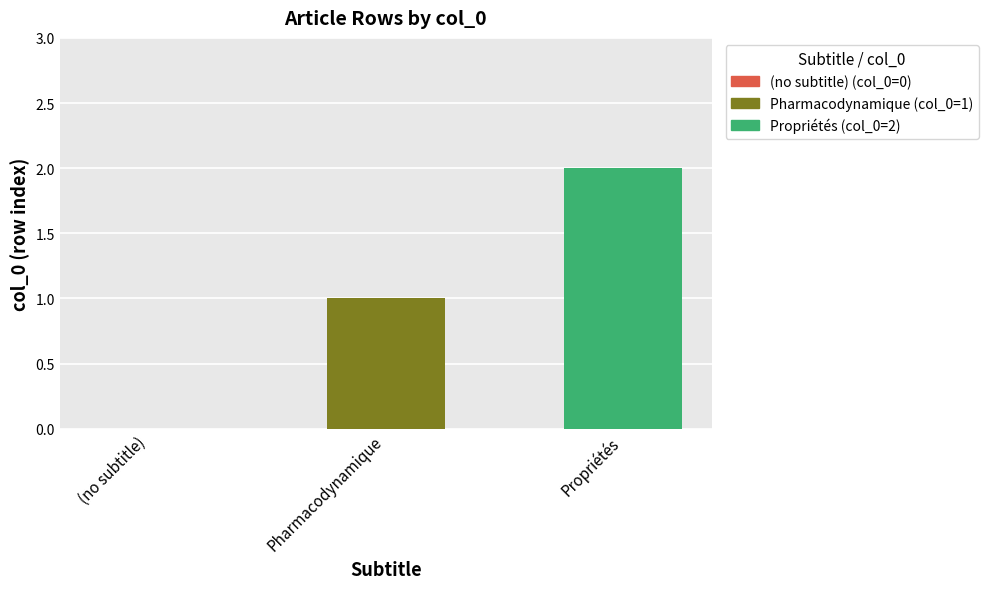

Between Propriétés and (no subtitle), which is larger?

Propriétés